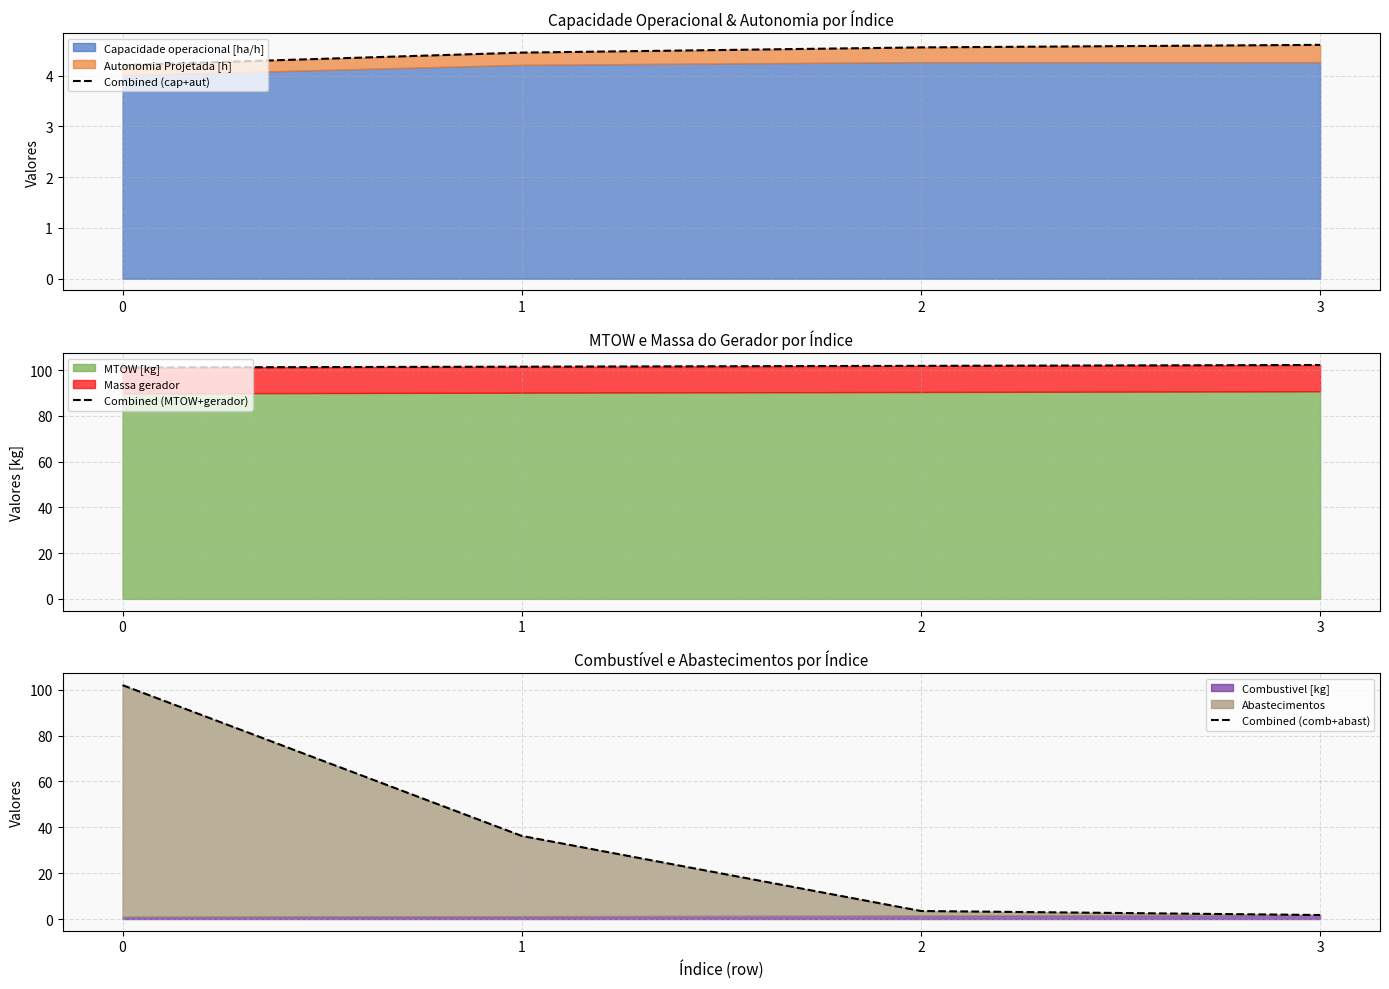

True or false: Combined (MTOW+gerador) and Combined (cap+aut) intersect in this chart.

False